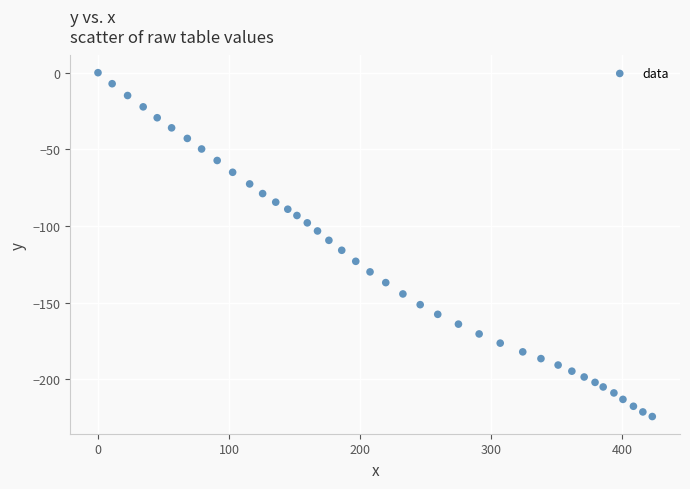

What is the range of X values (max minus min)?

423.2